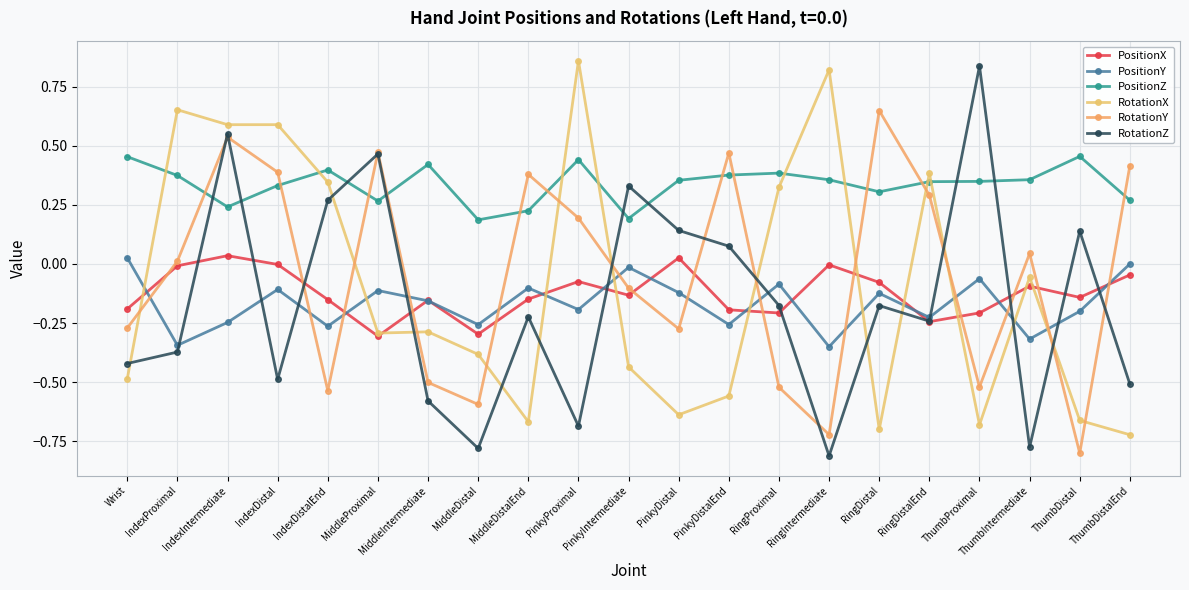

Is it true that PositionZ equals 0.3 at RingDistalEnd?

True